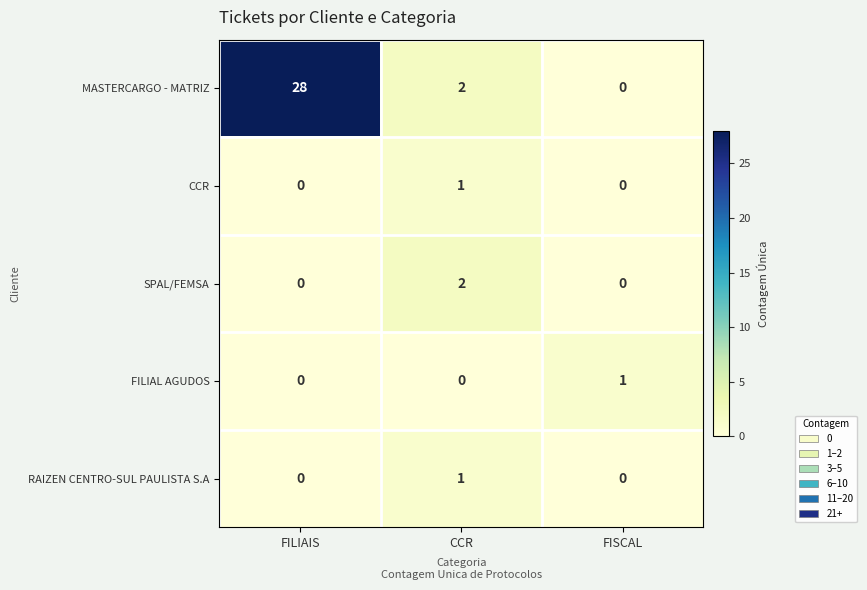

What is the greatest value displayed?

28